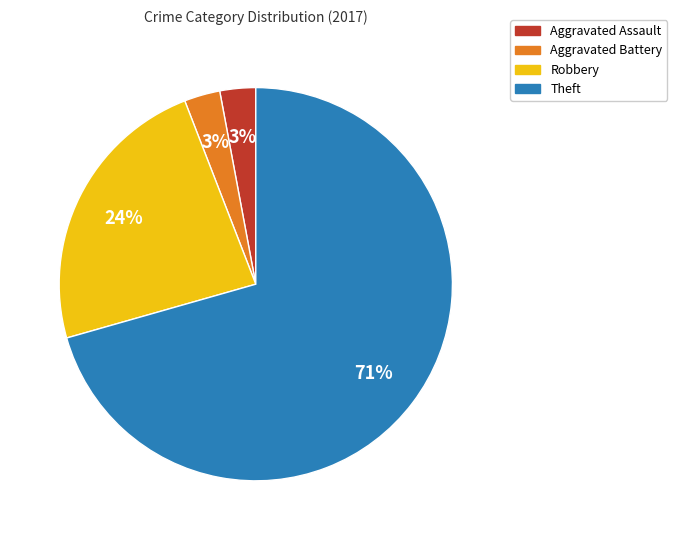

Is it true that Aggravated Assault is 3% of the pie?

True